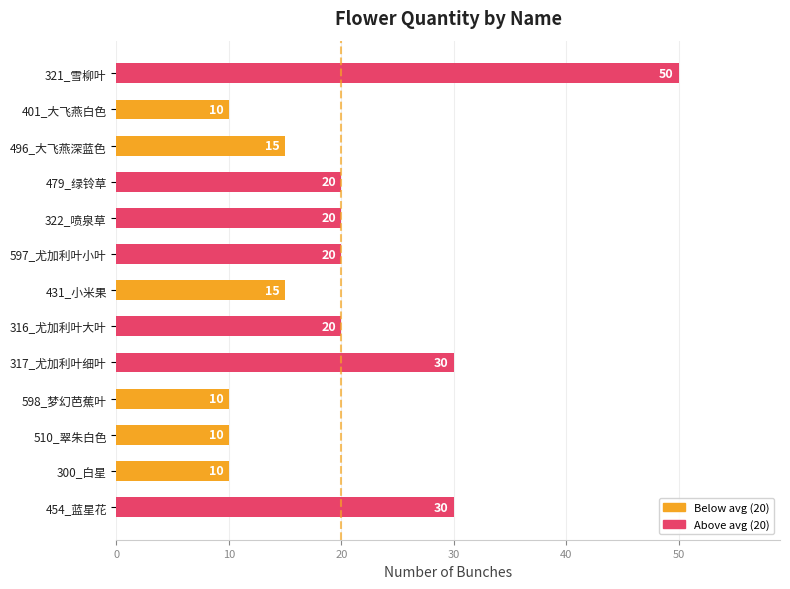

The chart shows a value of 23 at 496_大飞燕深蓝色. True or false?

False